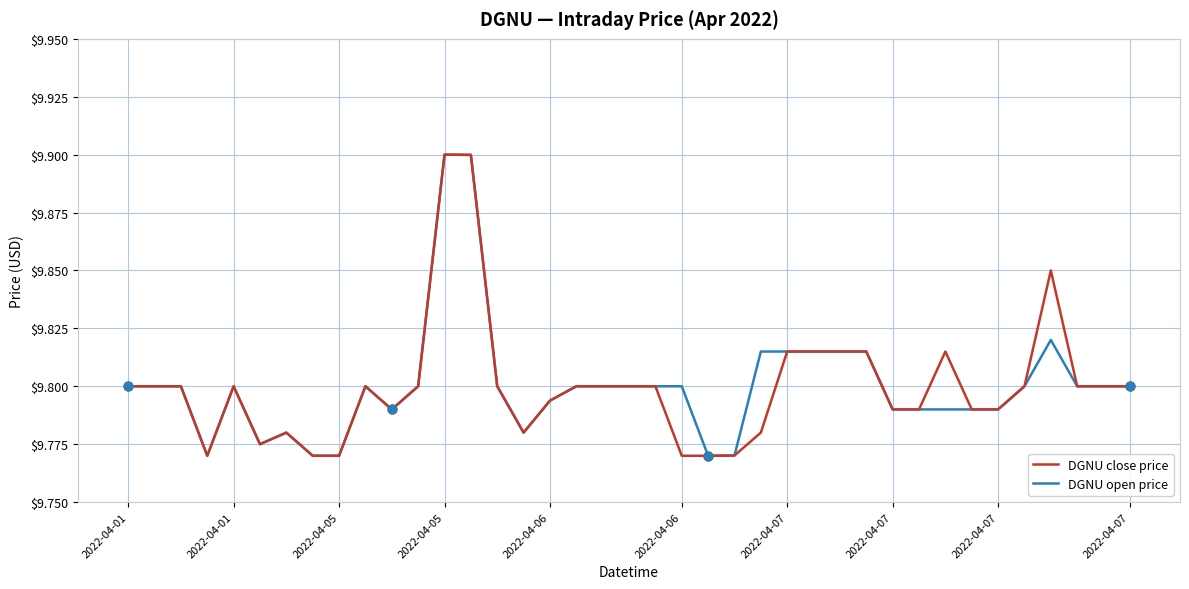

What is the greatest value displayed?

9.9